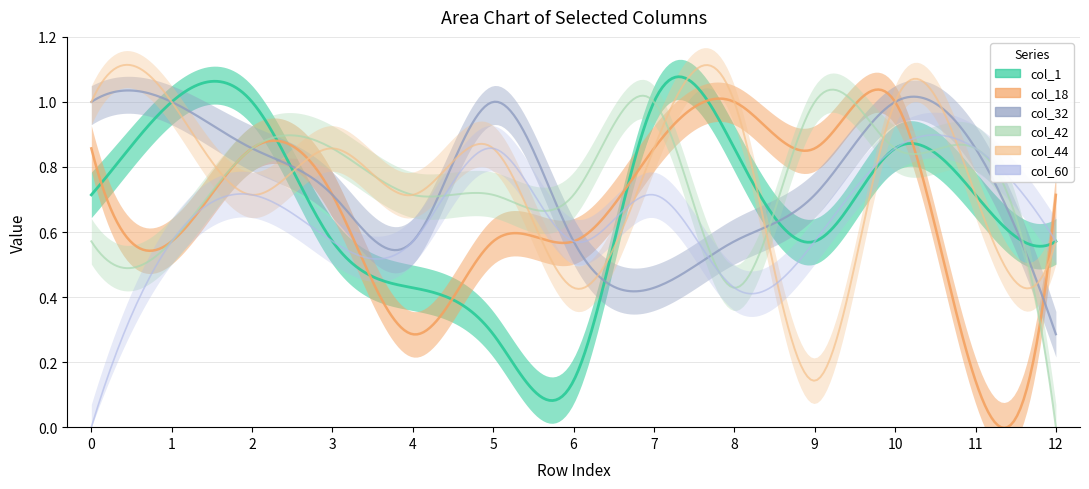

How many categories are shown in the chart?

13